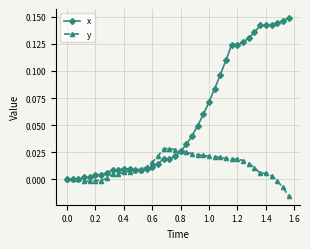

List the series in order of their overall mean, lowest first.

y, x